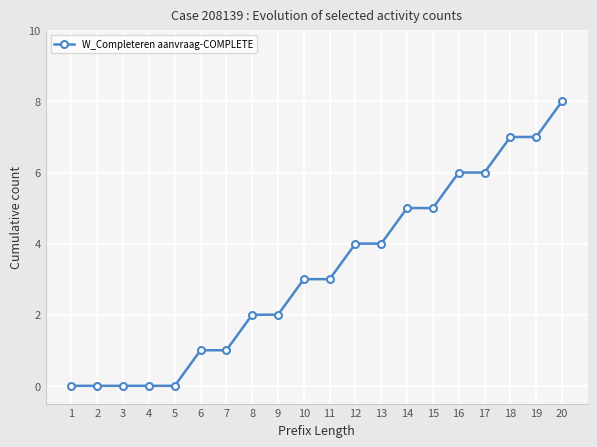

Reading left to right, what are all the values shown in this chart?

0	0	0	0	0	1	1	2	2	3	3	4	4	5	5	6	6	7	7	8